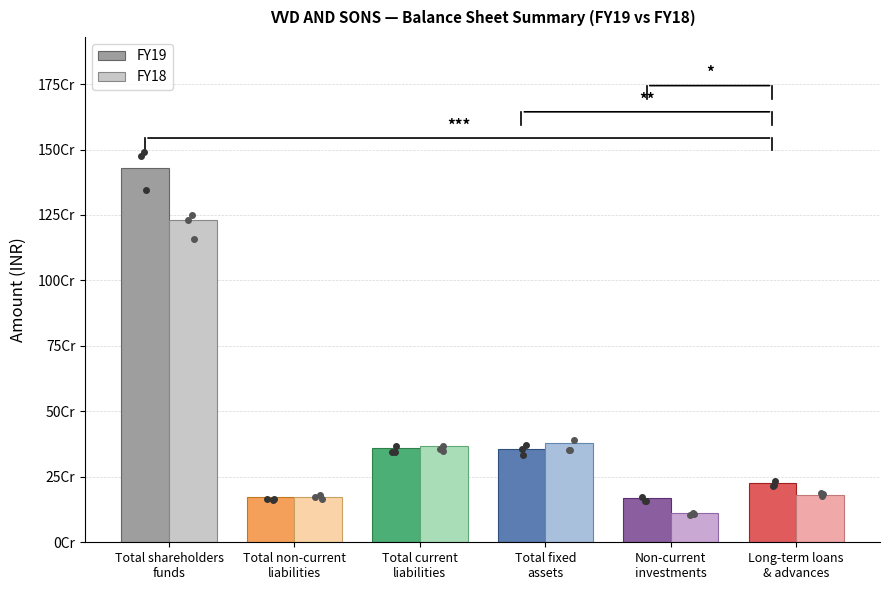

What position from the right is Total fixed
assets?

3